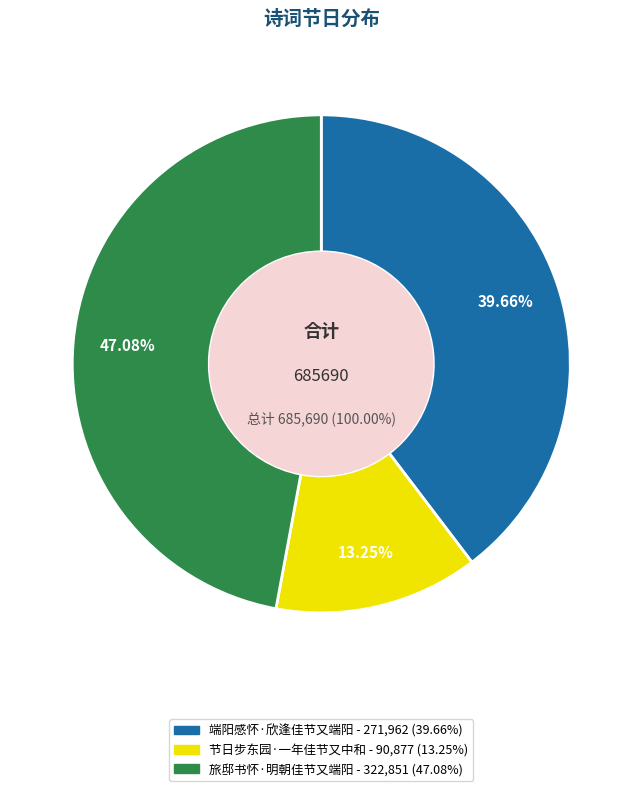

Is the sum of 端阳感怀·欣逢佳节又端阳 and 旅邸书怀·明朝佳节又端阳 greater than half?

Yes